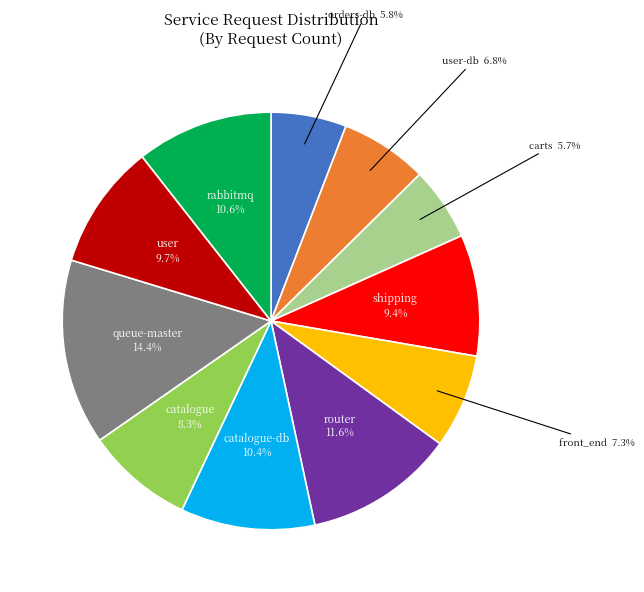

To the nearest percent, what portion does orders-db represent?

6%